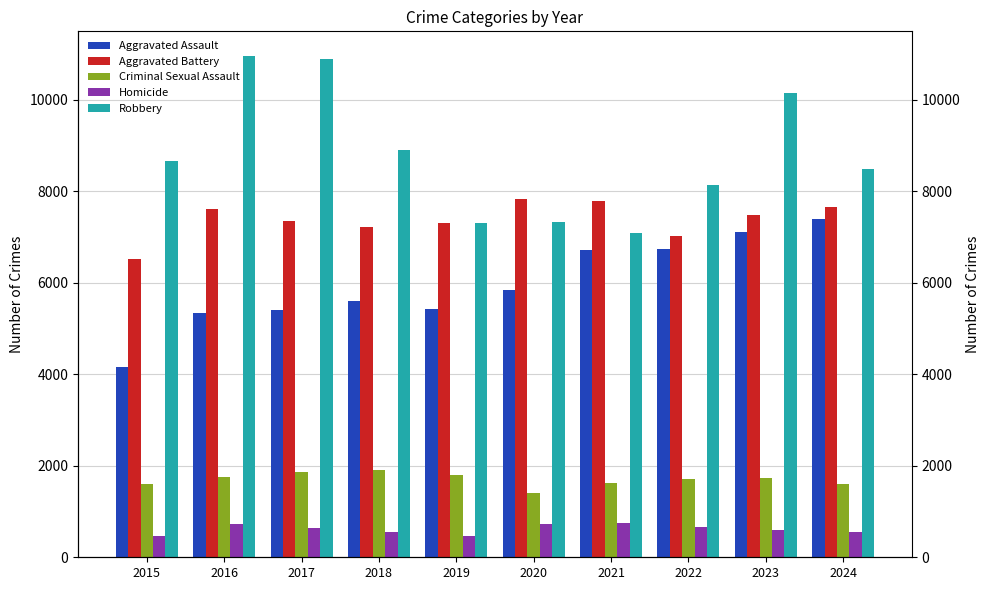

Reading left to right, transcribe all the data shown in this chart.

Aggravated Assault: 2015=4149	2016=5336	2017=5410	2018=5591	2019=5434	2020=5837	2021=6716	2022=6742	2023=7102	2024=7386
Aggravated Battery: 2015=6514	2016=7615	2017=7346	2018=7218	2019=7297	2020=7835	2021=7795	2022=7017	2023=7486	2024=7661
Criminal Sexual Assault: 2015=1601	2016=1762	2017=1870	2018=1906	2019=1800	2020=1401	2021=1624	2022=1708	2023=1741	2024=1609
Homicide: 2015=465	2016=732	2017=637	2018=550	2019=468	2020=734	2021=756	2022=669	2023=588	2024=544
Robbery: 2015=8670	2016=10949	2017=10893	2018=8892	2019=7301	2020=7330	2021=7082	2022=8142	2023=10143	2024=8481